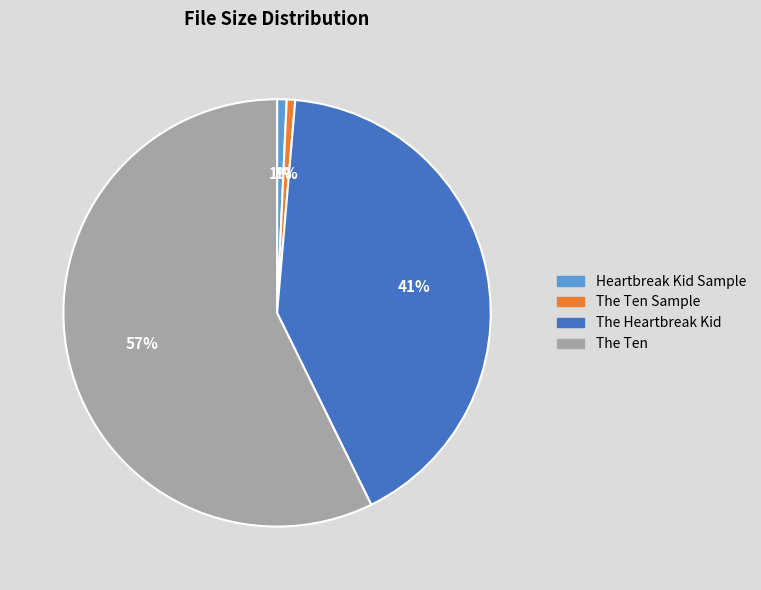

To the nearest percent, what is the average slice percentage?

25%